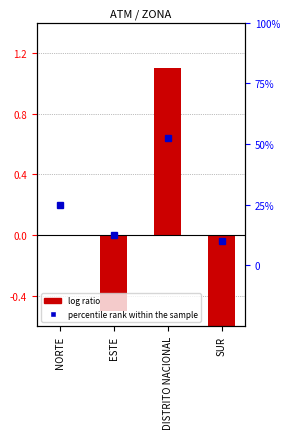

How many values are above zero?

1